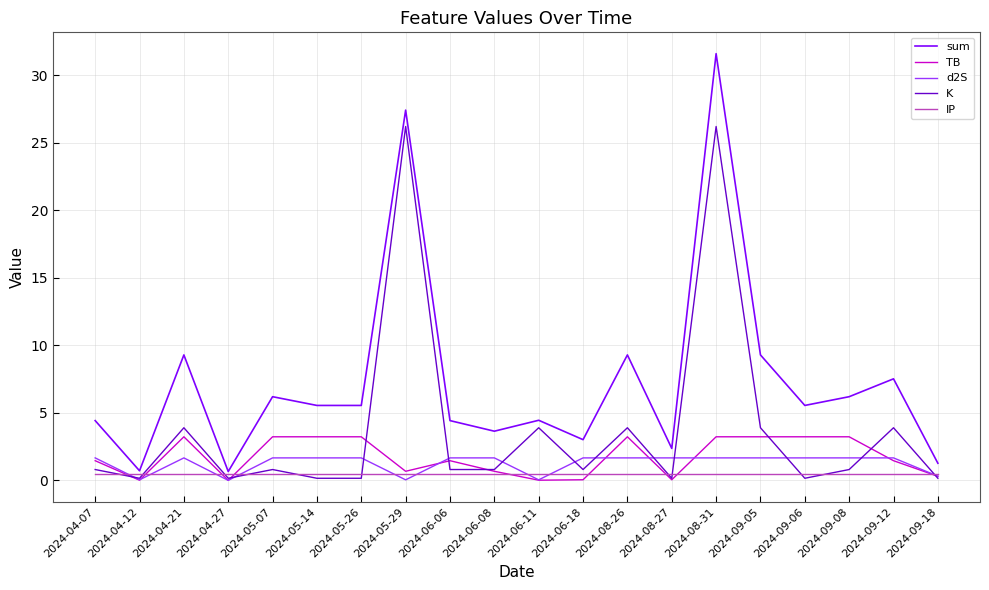

In K, how many points are higher than both neighbors (excluding endpoints)?

7